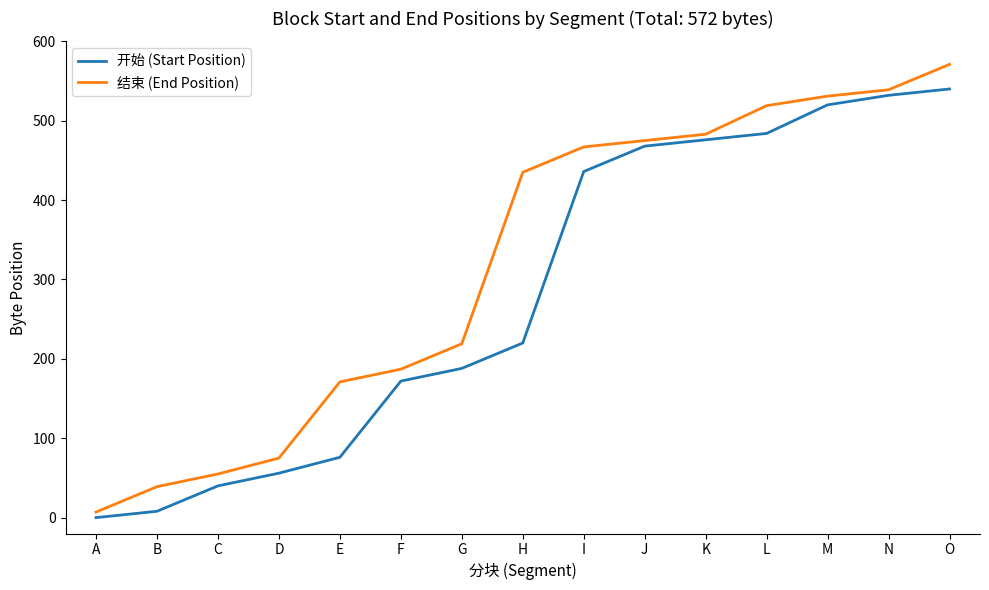

Is it true that 结束 (End Position) equals 219 at G?

True